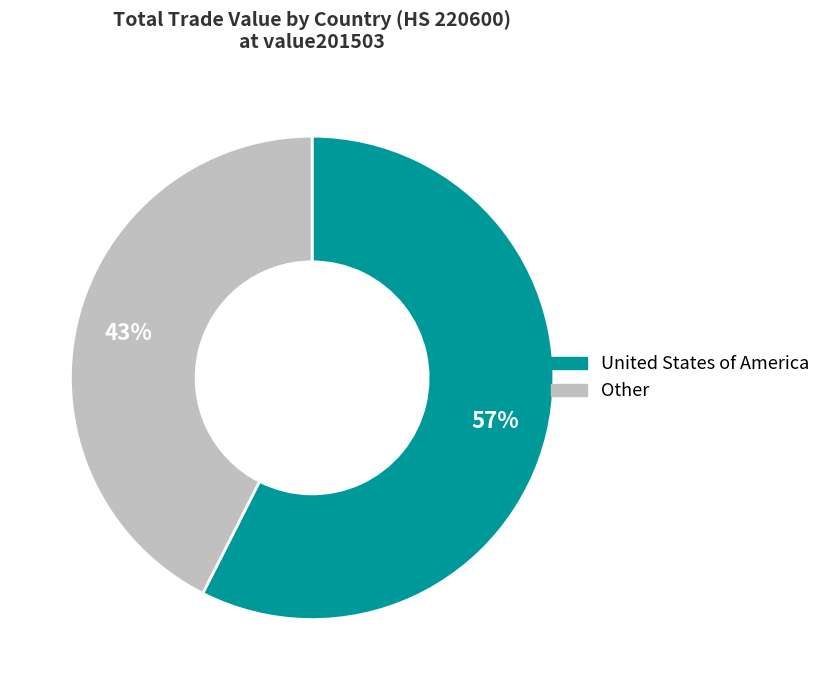

Does any single category account for the majority?

Yes